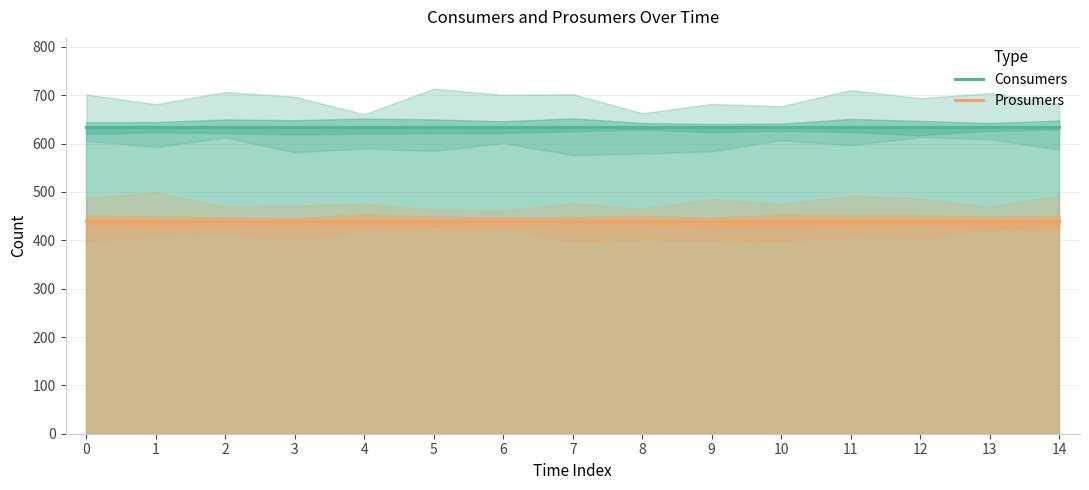

Reading left to right, list all the values displayed in this chart.

Consumers: 635	635	635	635	635	635	635	635	635	635	635	635	635	635	635
Prosumers: 440	440	440	440	440	440	440	440	440	440	440	440	440	440	440